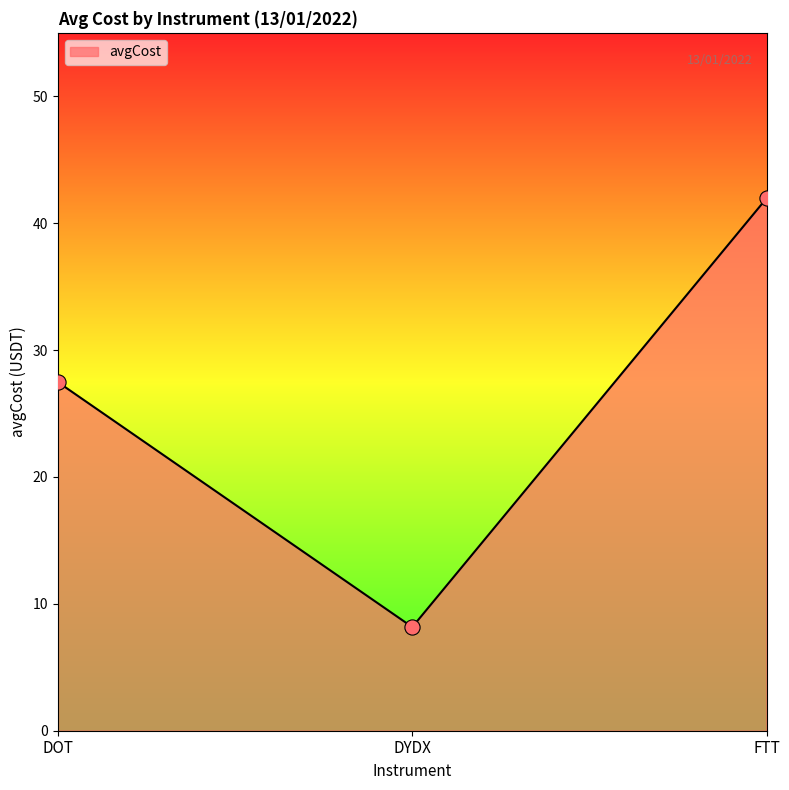

What is the change in value from DYDX to FTT?

+33.8